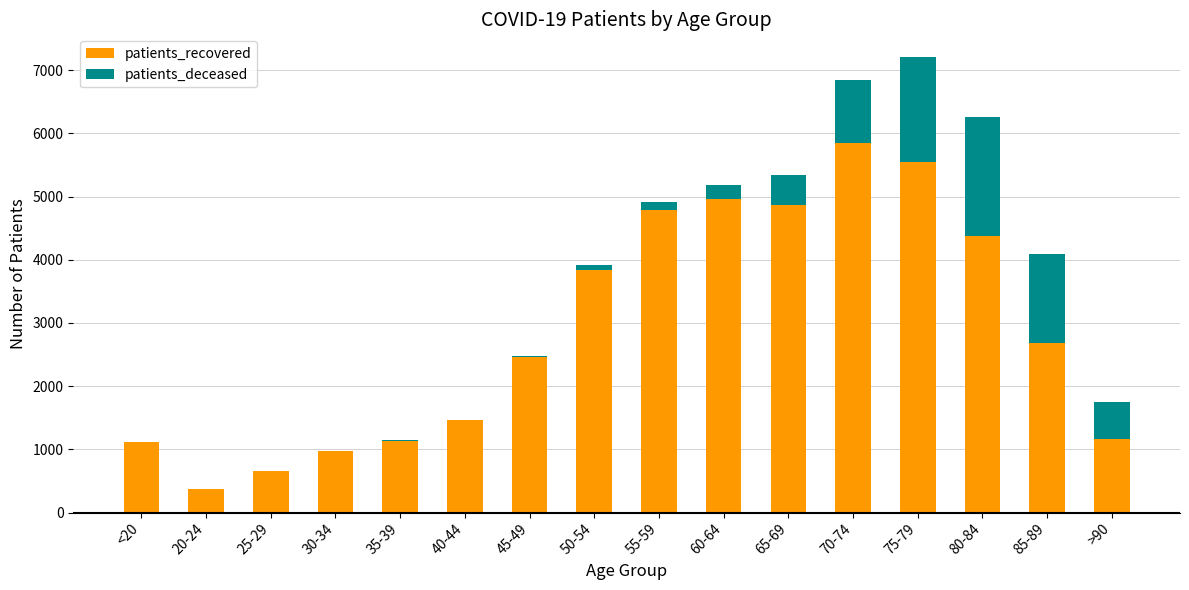

At which label is patients_recovered closest to 3114?

85-89